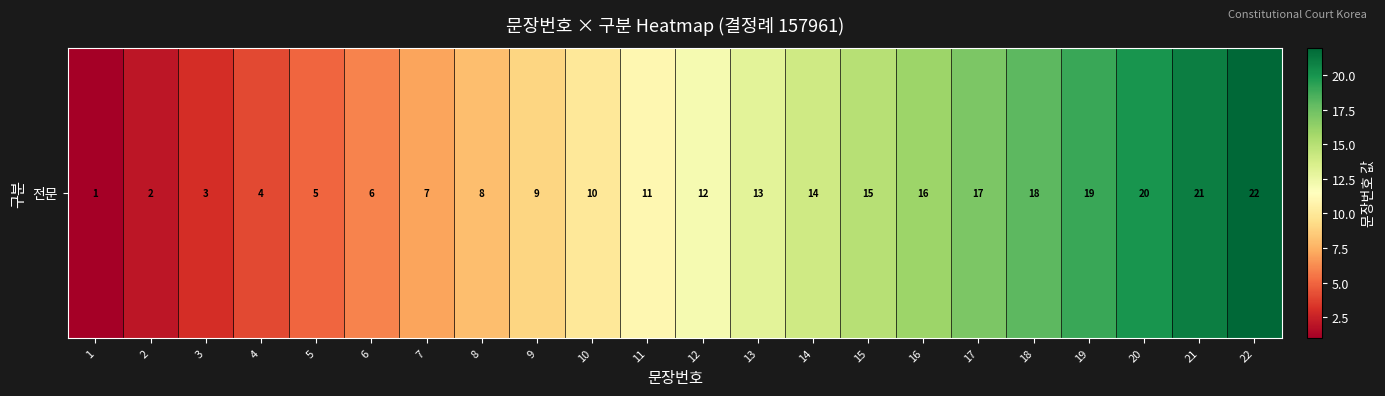

True or false: the data shows 4 at 4.

True